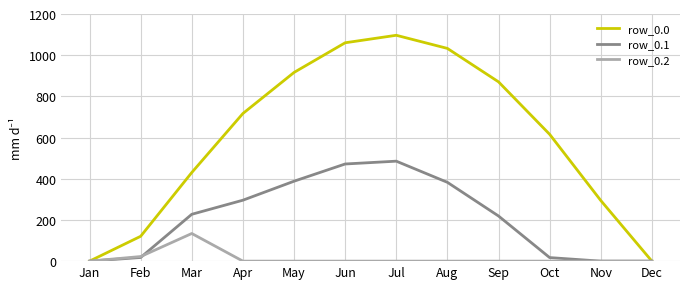

Is it true that row_0.2 equals -91.7 at May?

False